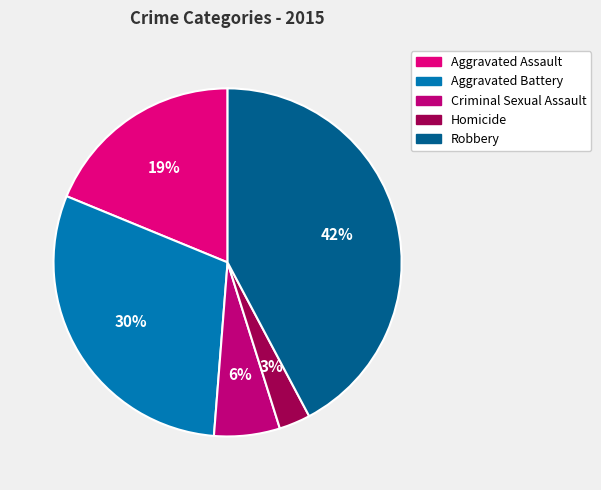

Does any single category account for the majority?

No